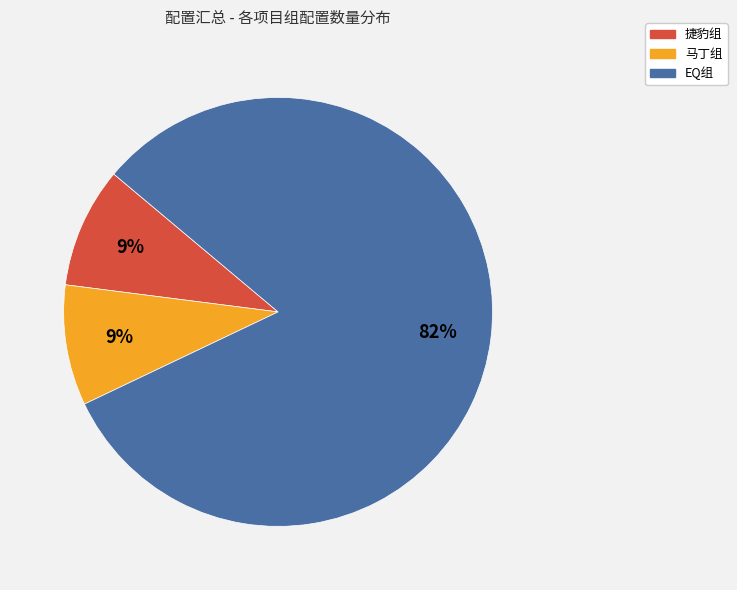

How many slices are in this pie chart?

3